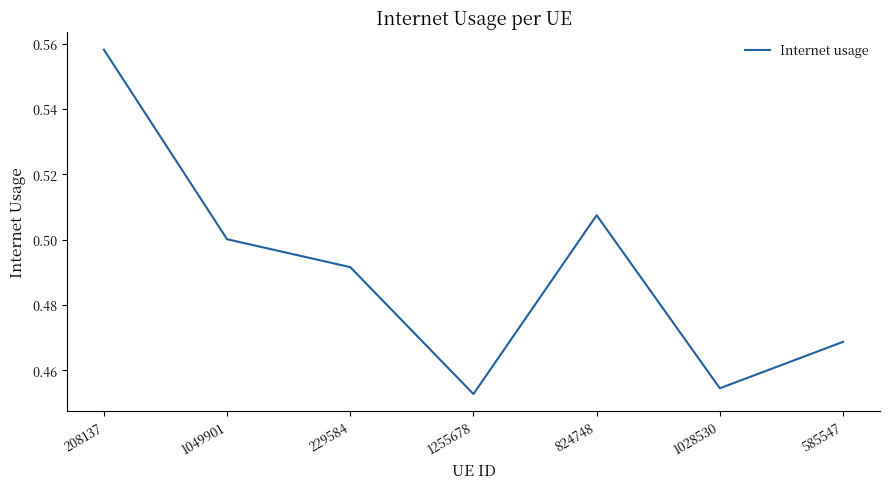

What position from the left is 1028530?

6